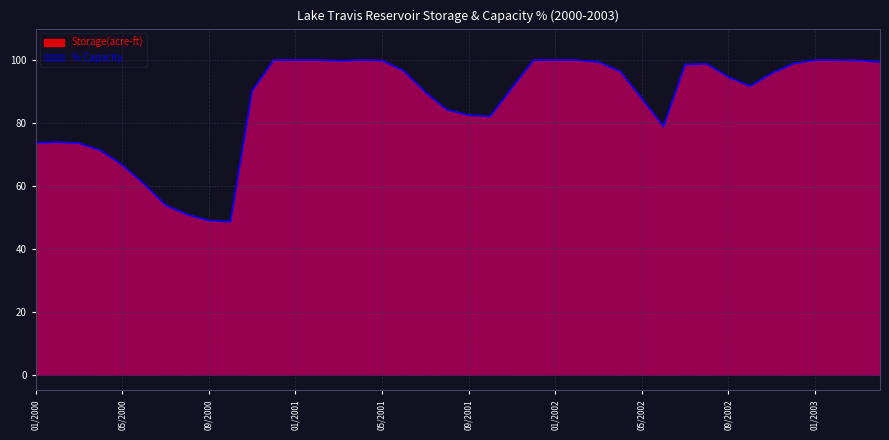

Rank the series by their maximum value, from highest to lowest.

pct_capacity, storage_scaled